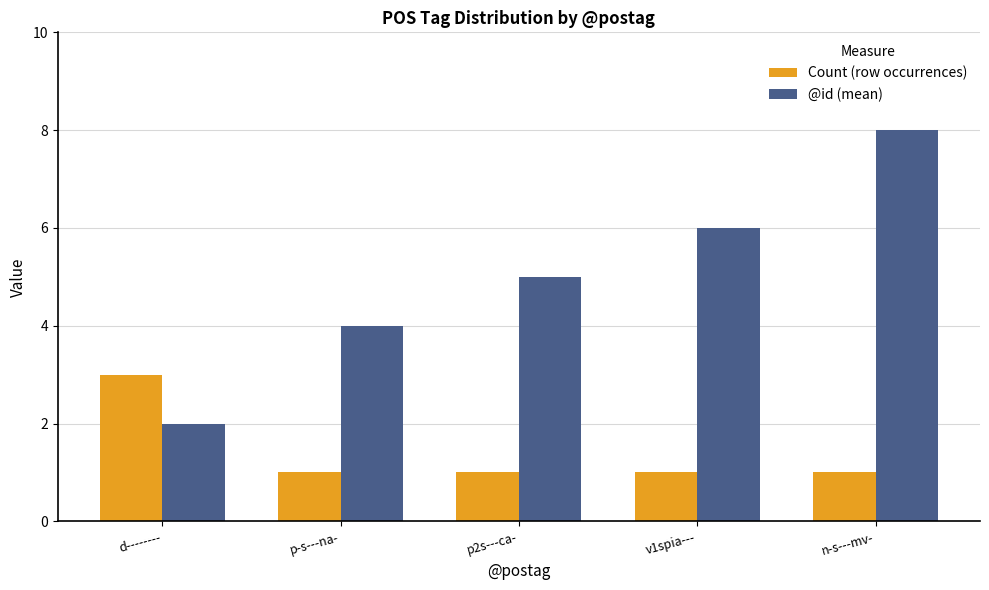

Rank the series by their maximum value, from highest to lowest.

@id (mean), Count (row occurrences)